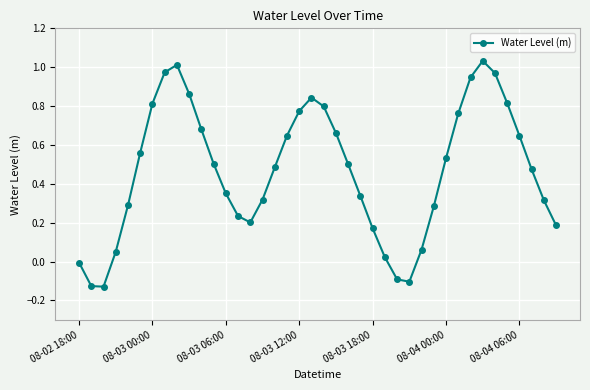

True or false: there are more than 1 points higher than both neighbors.

True